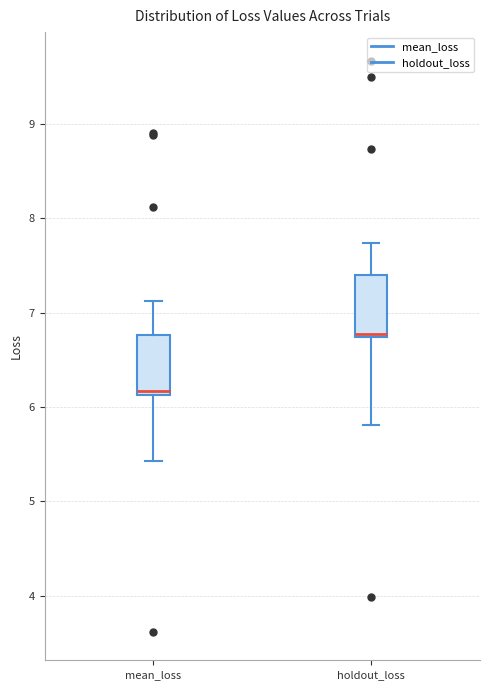

Where does the median line of the box for holdout_loss sit on the y-axis? The values are not printed on the chart, so give them approximately, as read against the axis.

6.8